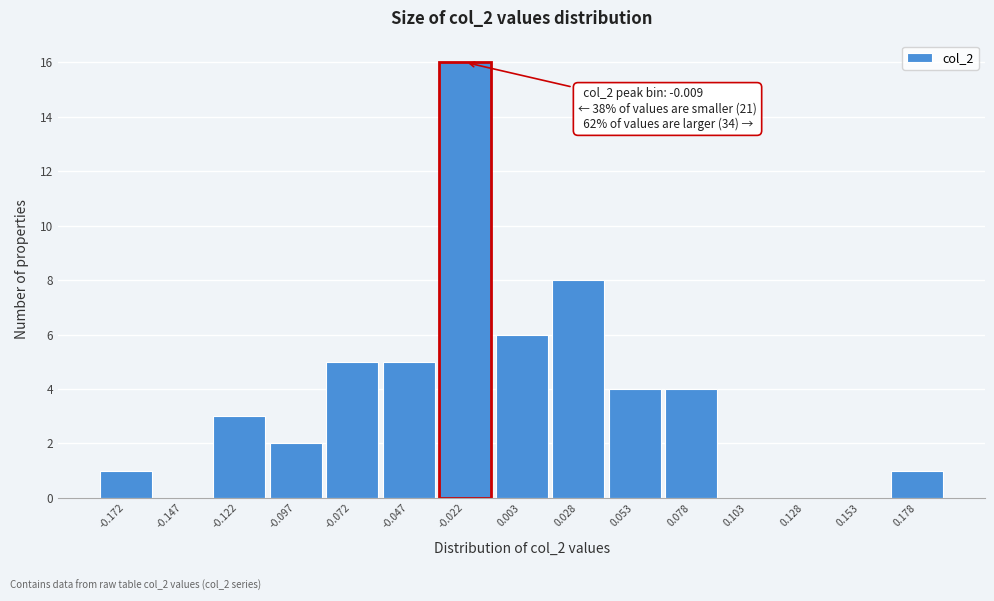

Reading right to left, what are all the values shown in this chart?

0.178=1	0.153=0	0.128=0	0.103=0	0.078=4	0.053=4	0.028=8	0.003=6	-0.022=16	-0.047=5	-0.072=5	-0.097=2	-0.122=3	-0.147=0	-0.172=1